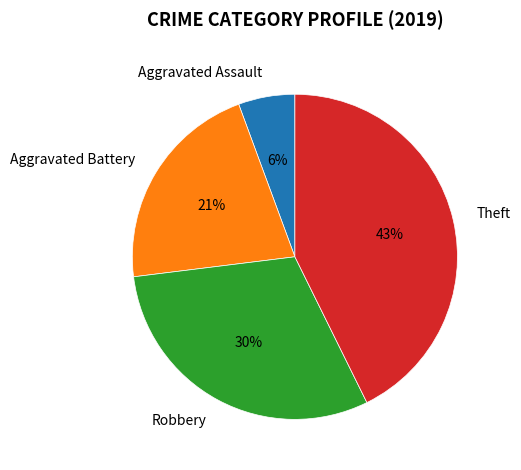

Approximately how many times larger is the value at Aggravated Battery compared to Theft?

0.5